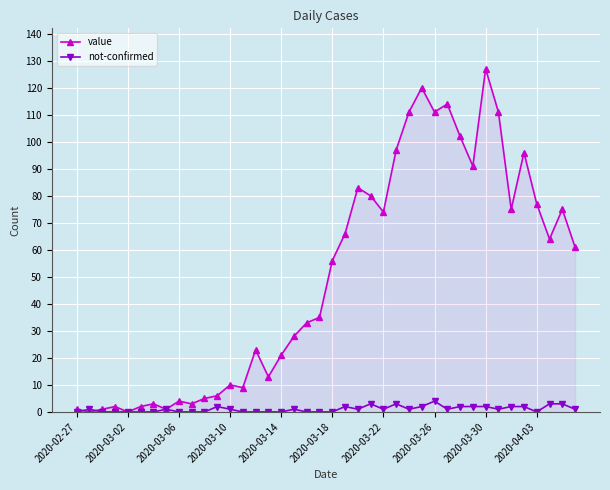

Which series has the largest total across all categories?

value